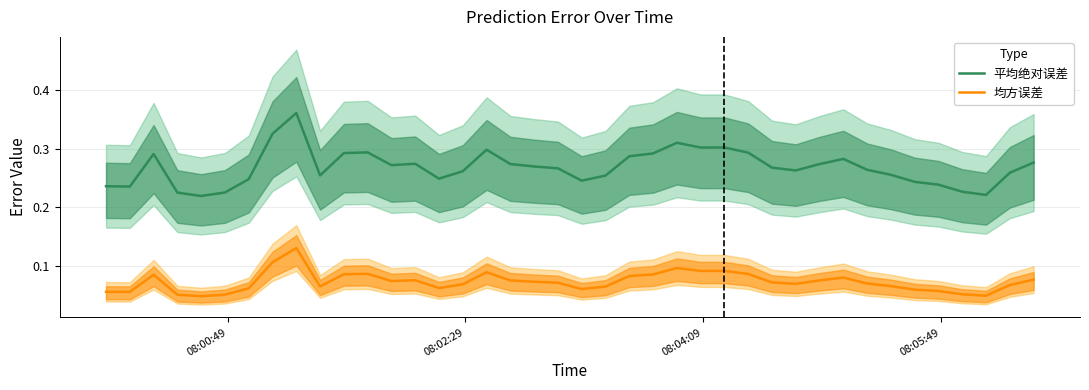

True or false: 平均绝对误差 and 均方误差 cross at least once.

False